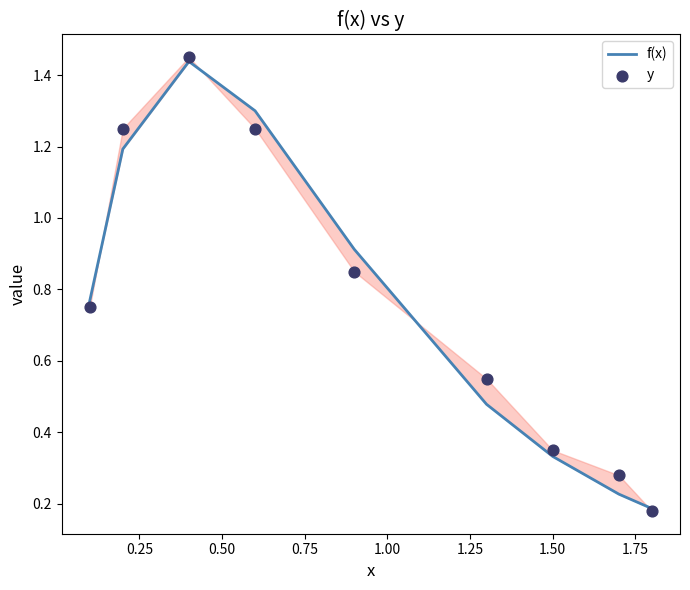

Which series has the largest total across all categories?

y